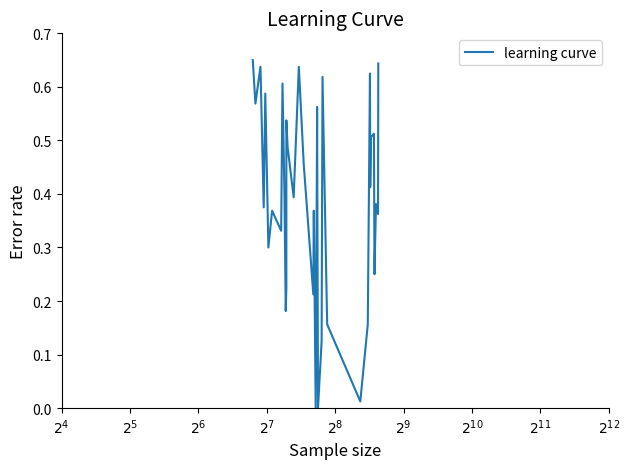

How many data points are above 0?

38